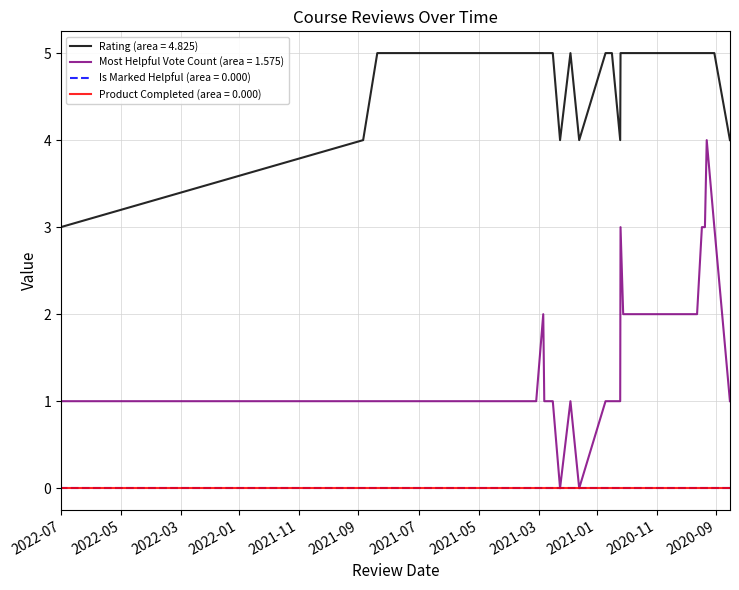

How many categories are shown in the chart?

40